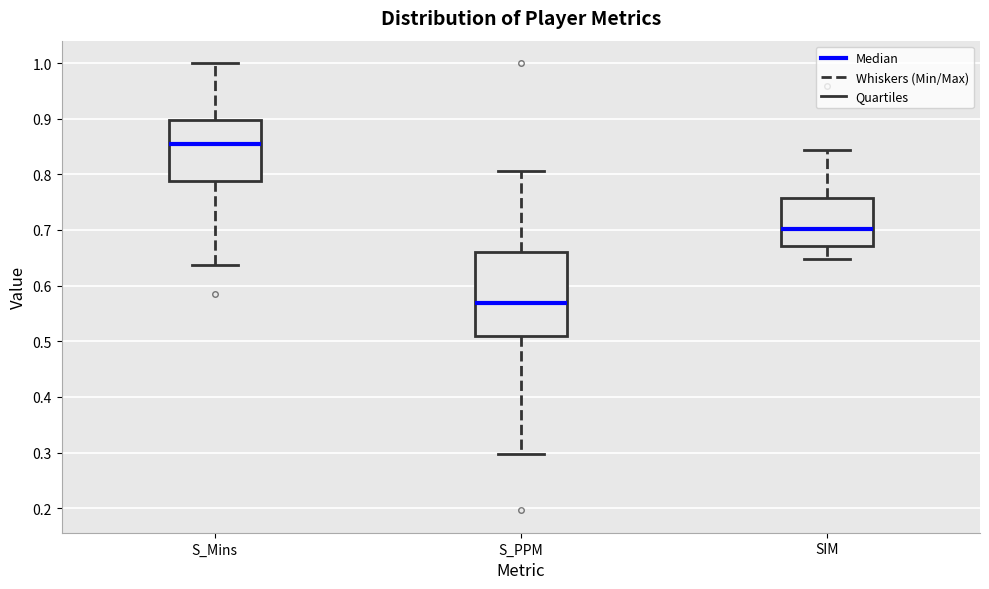

Which box's median line is the highest?

S_Mins